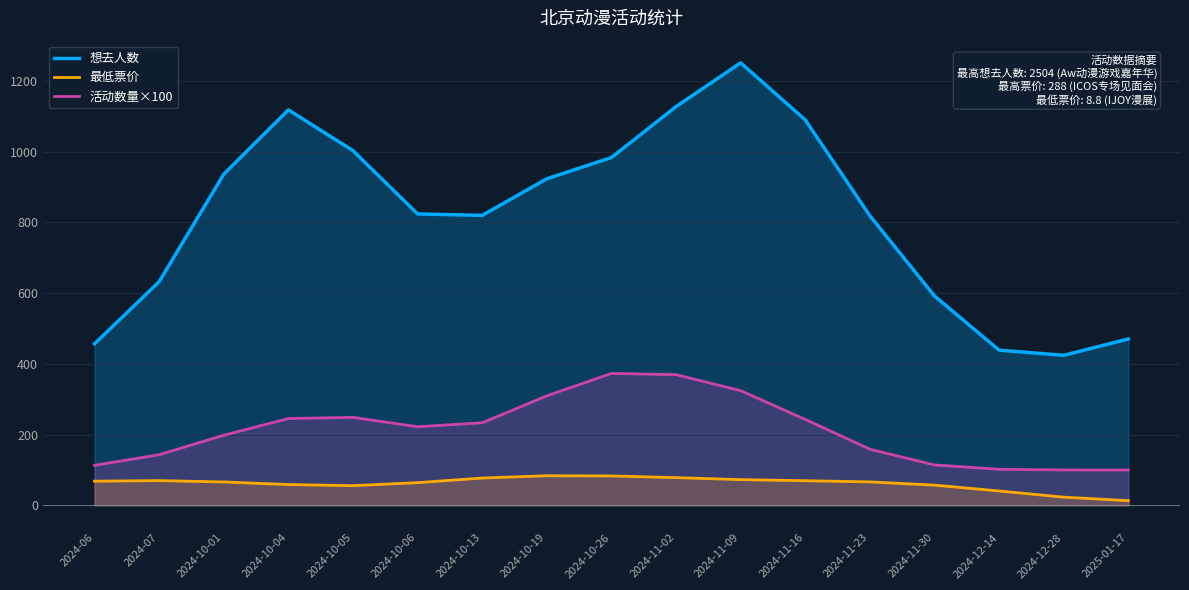

True or false: 活动数量×100 and 最低票价 cross at least once.

False